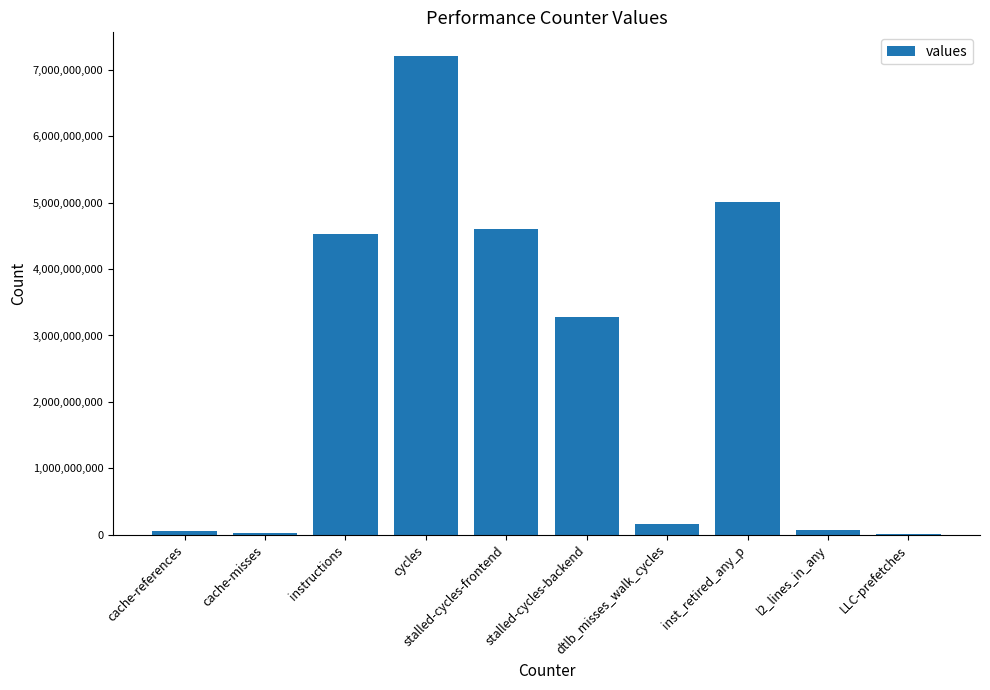

What is the greatest value displayed?

7207872177